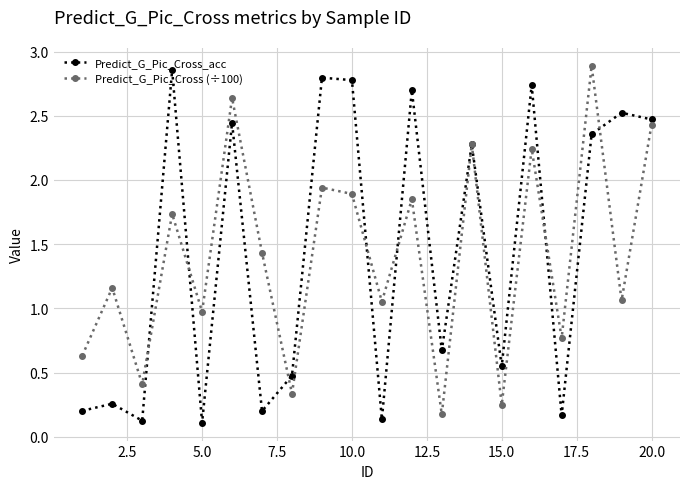

What is the value of the Predict_G_Pic_Cross_acc point at the 9th from the left?

2.8